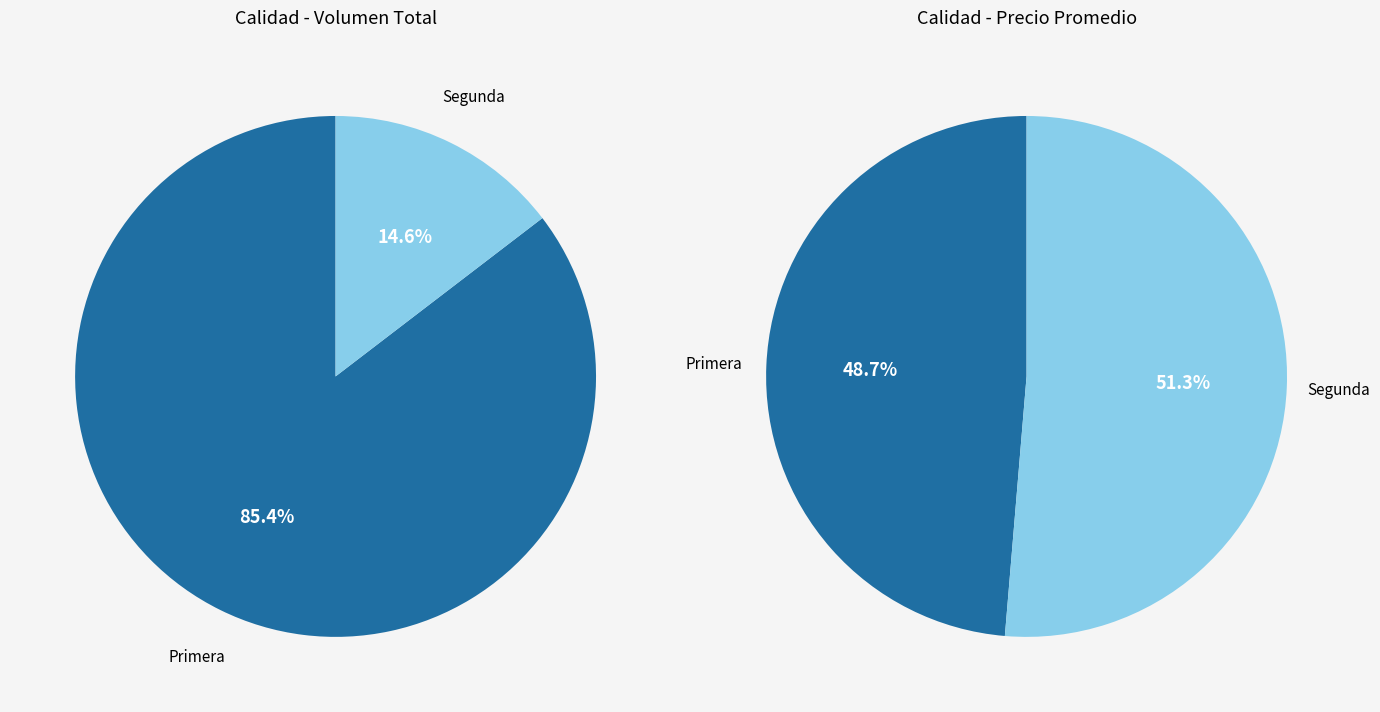

Count the number of slices in the pie.

2